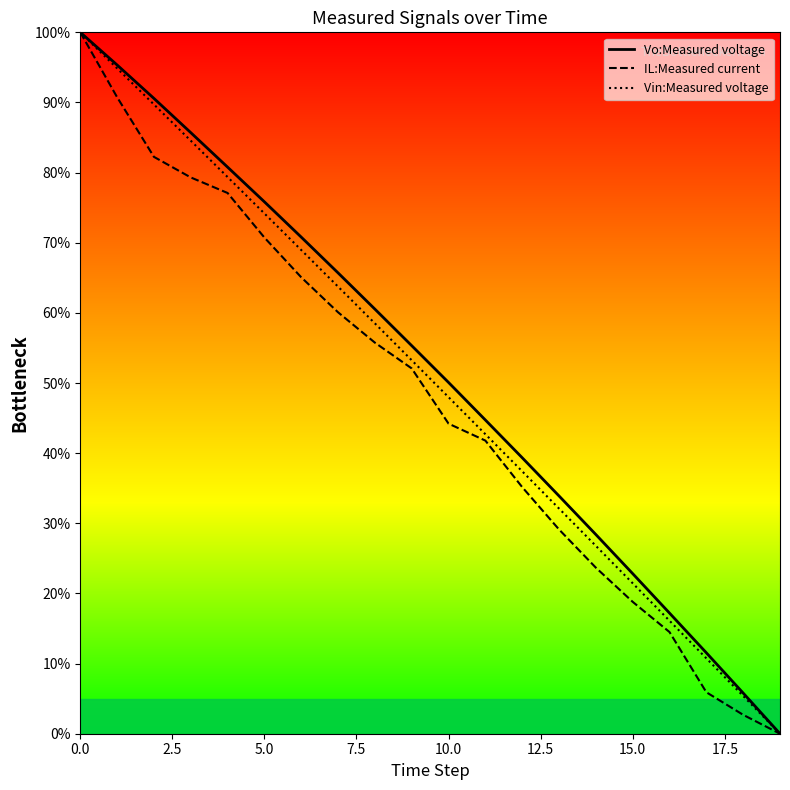

What is the greatest value displayed?

100.0